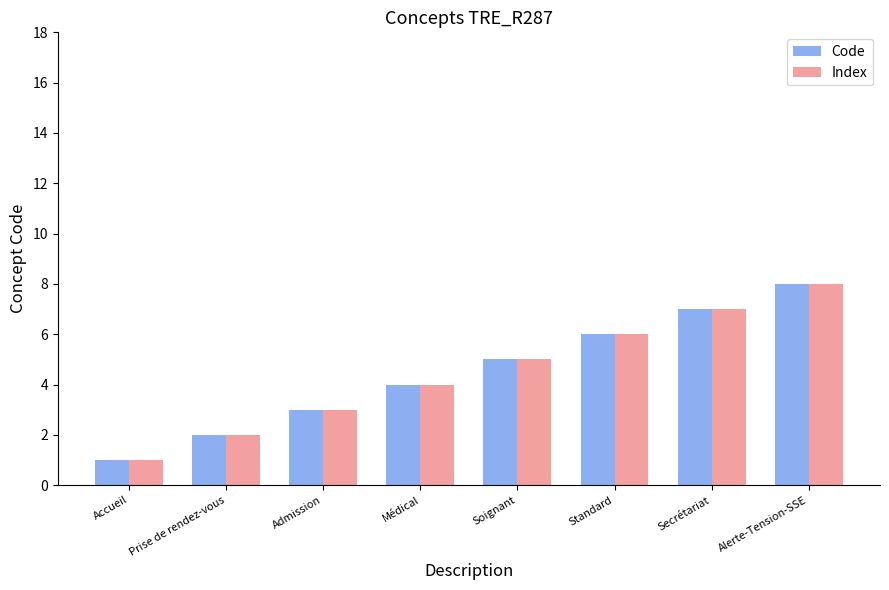

What is the total value across all series at Standard?

12